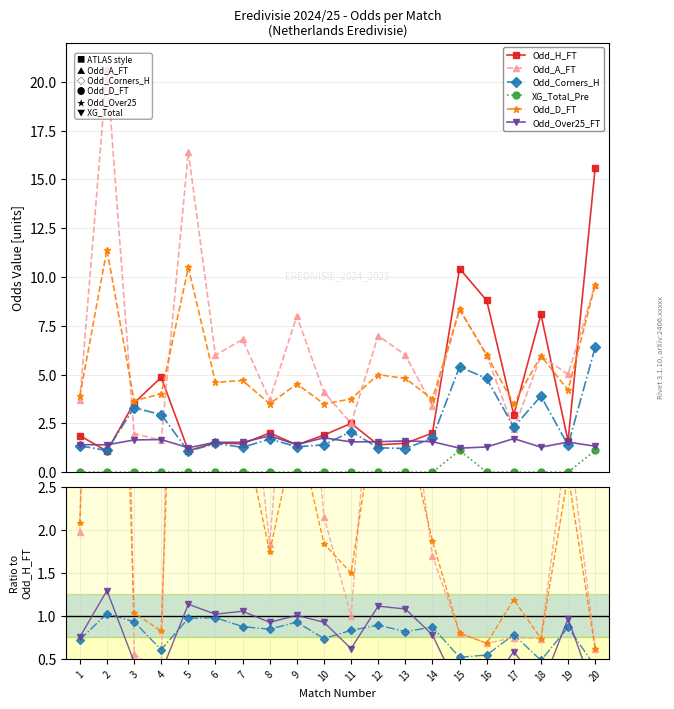

At which label is Odd_A_FT closest to 9?

9